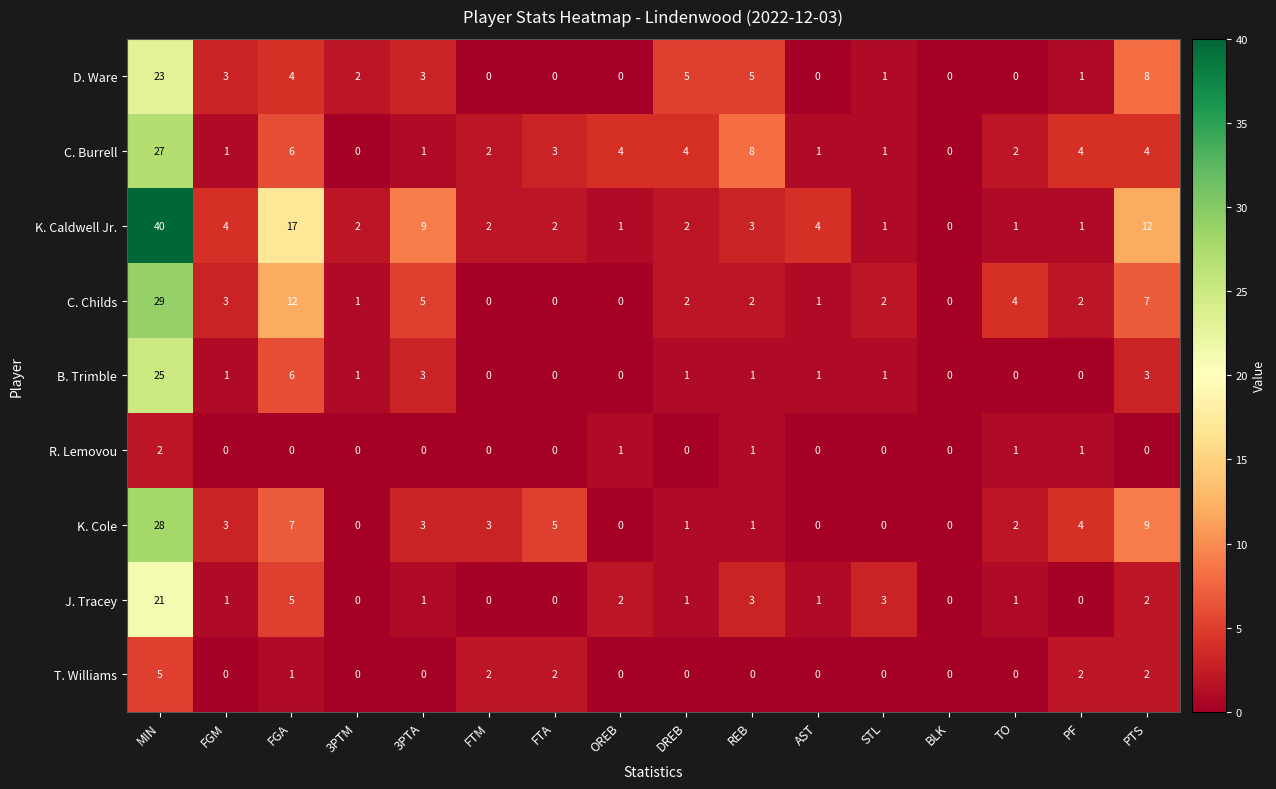

Read the C. Burrell value at REB.

8